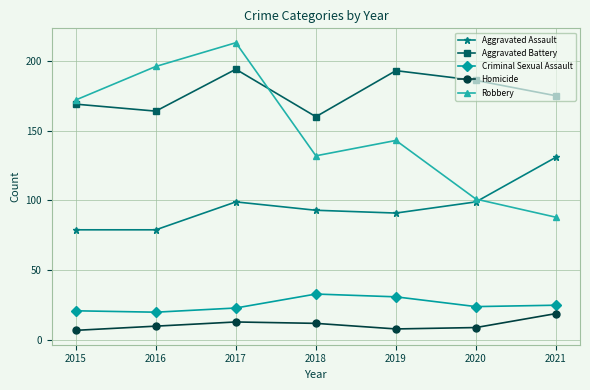

Which series has the widest spread of values?

Robbery